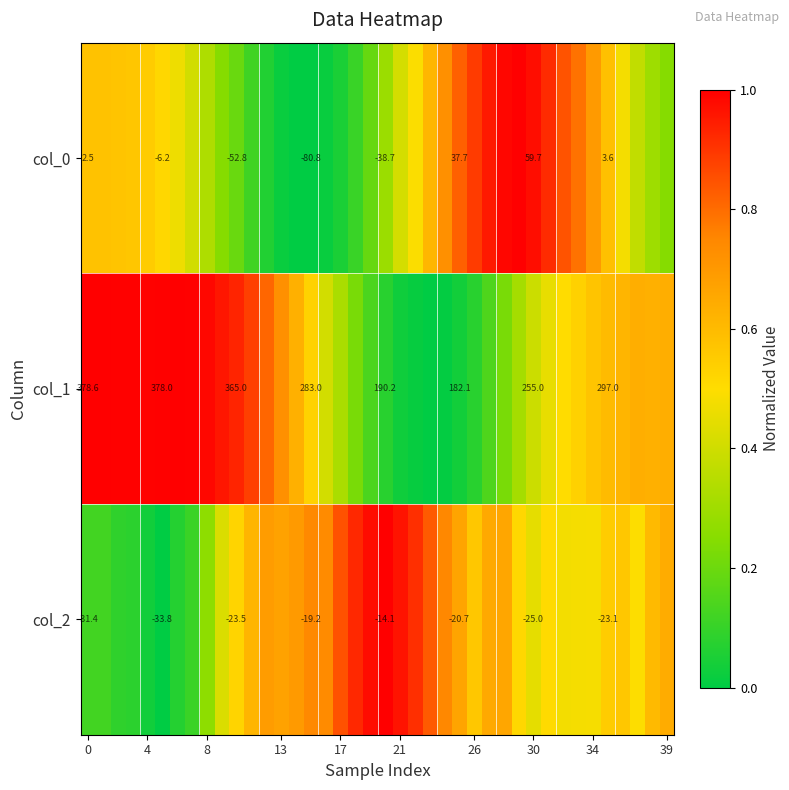

What is the difference between the highest and lowest values at 12?

0.8